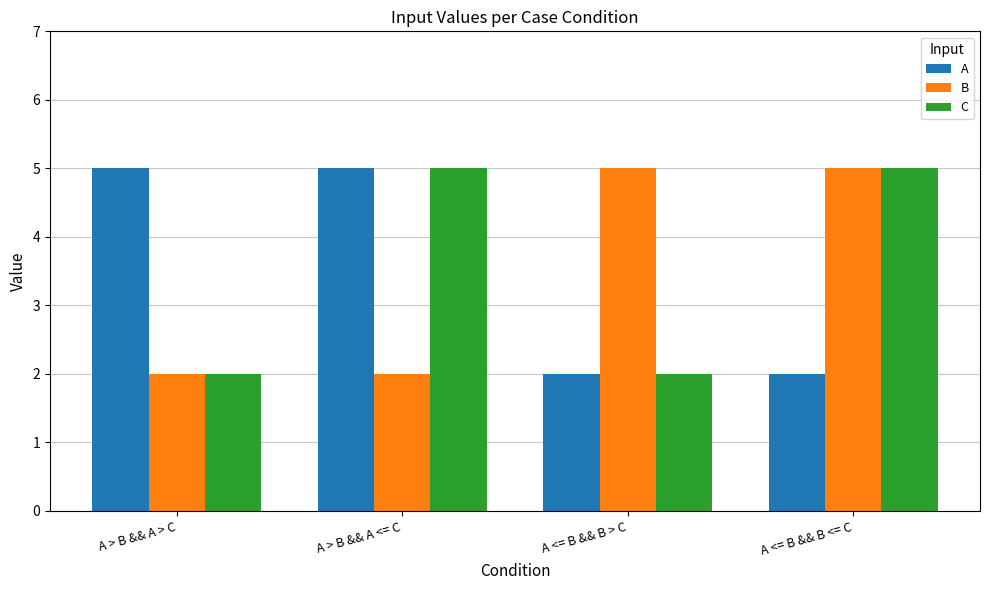

How many values in the C series are below 5?

2